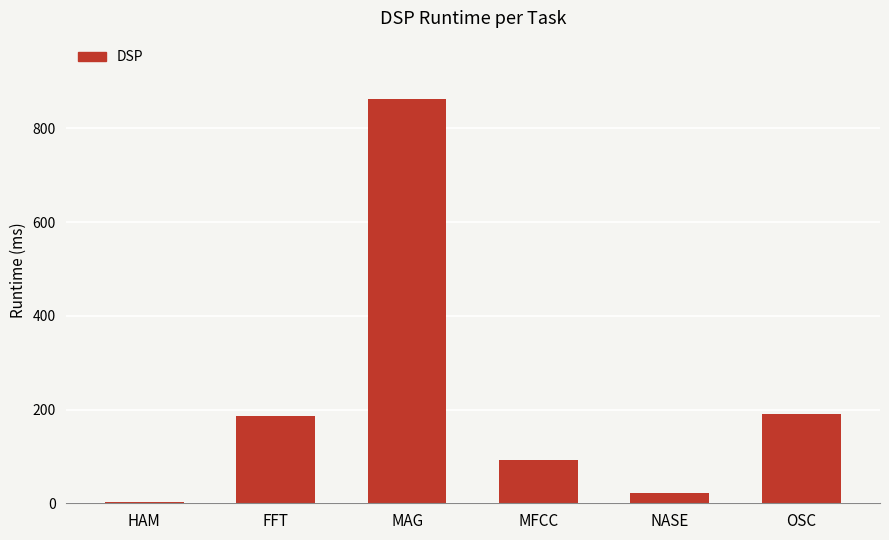

What is the ratio of the value at MAG to the value at HAM?

318.1